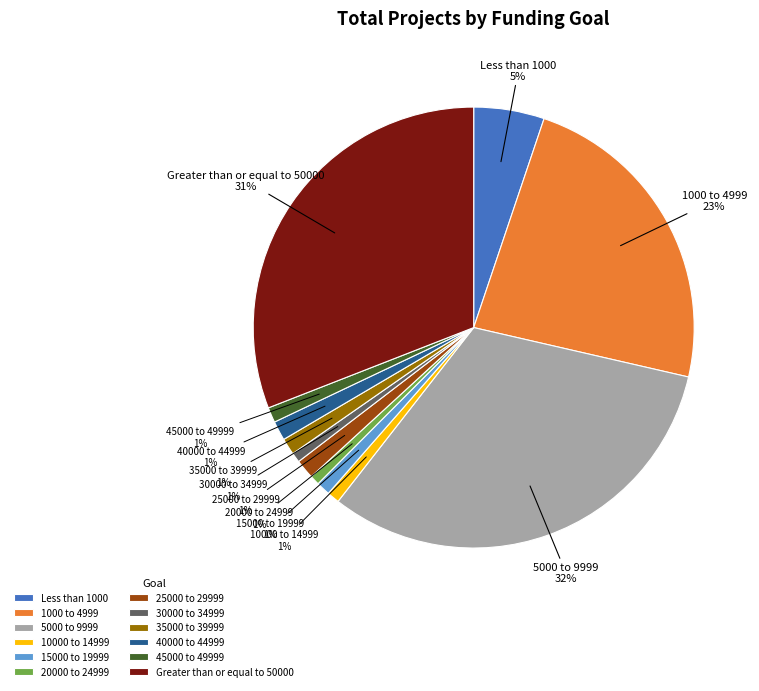

Between Greater than or equal to 50000 and 25000 to 29999, which is larger?

Greater than or equal to 50000